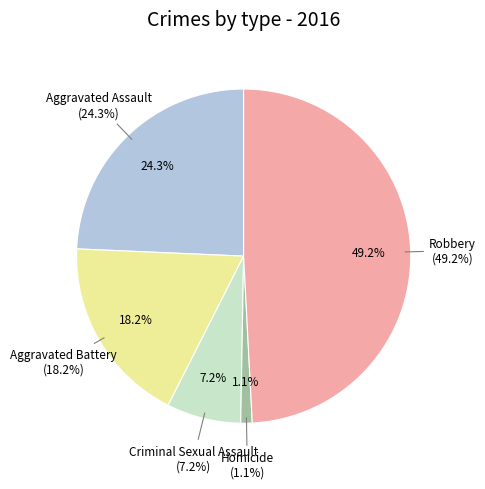

How many segments does this pie chart have?

5